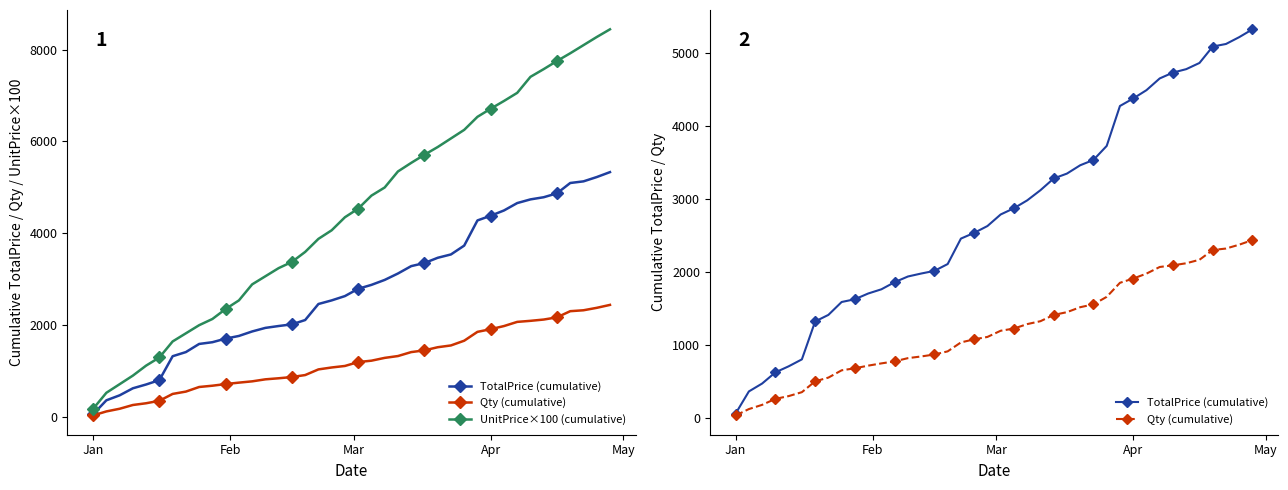

What is the value of the UnitPrice×100 (cumulative) point at the 10th from the left?

2133.0